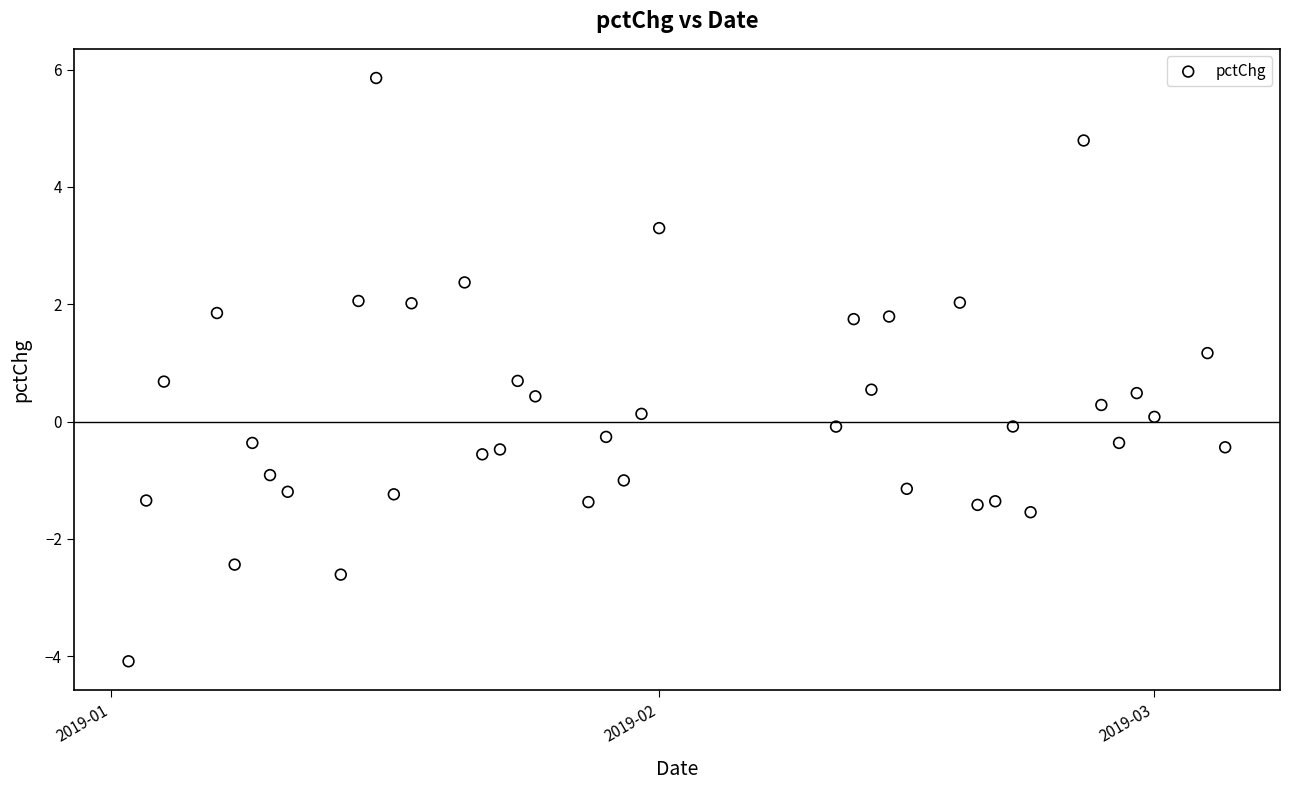

What is the range of X values (max minus min)?

62.0